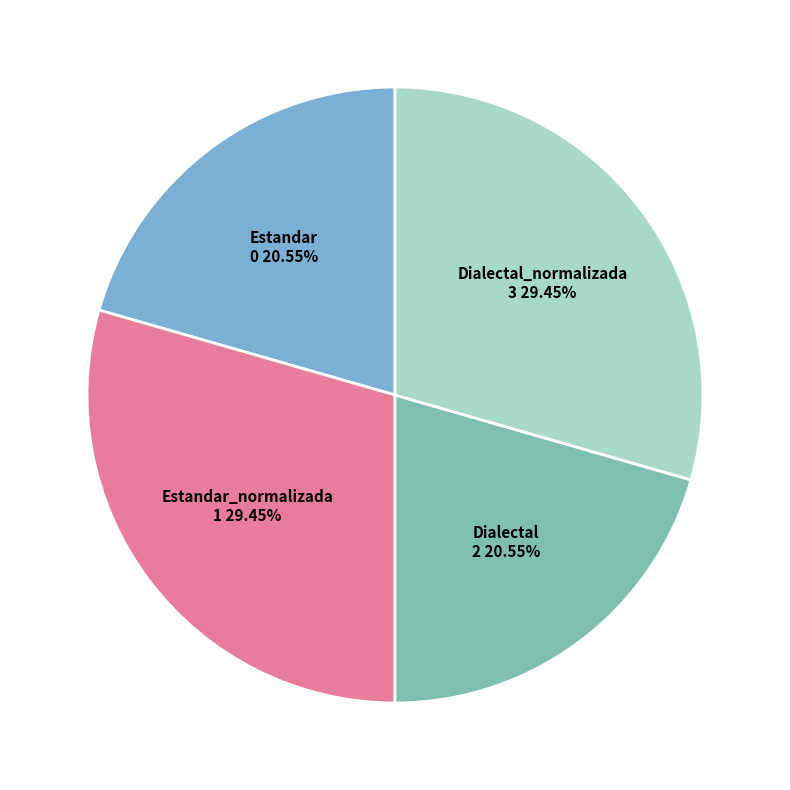

Which slice is the largest?

Estandar_normalizada